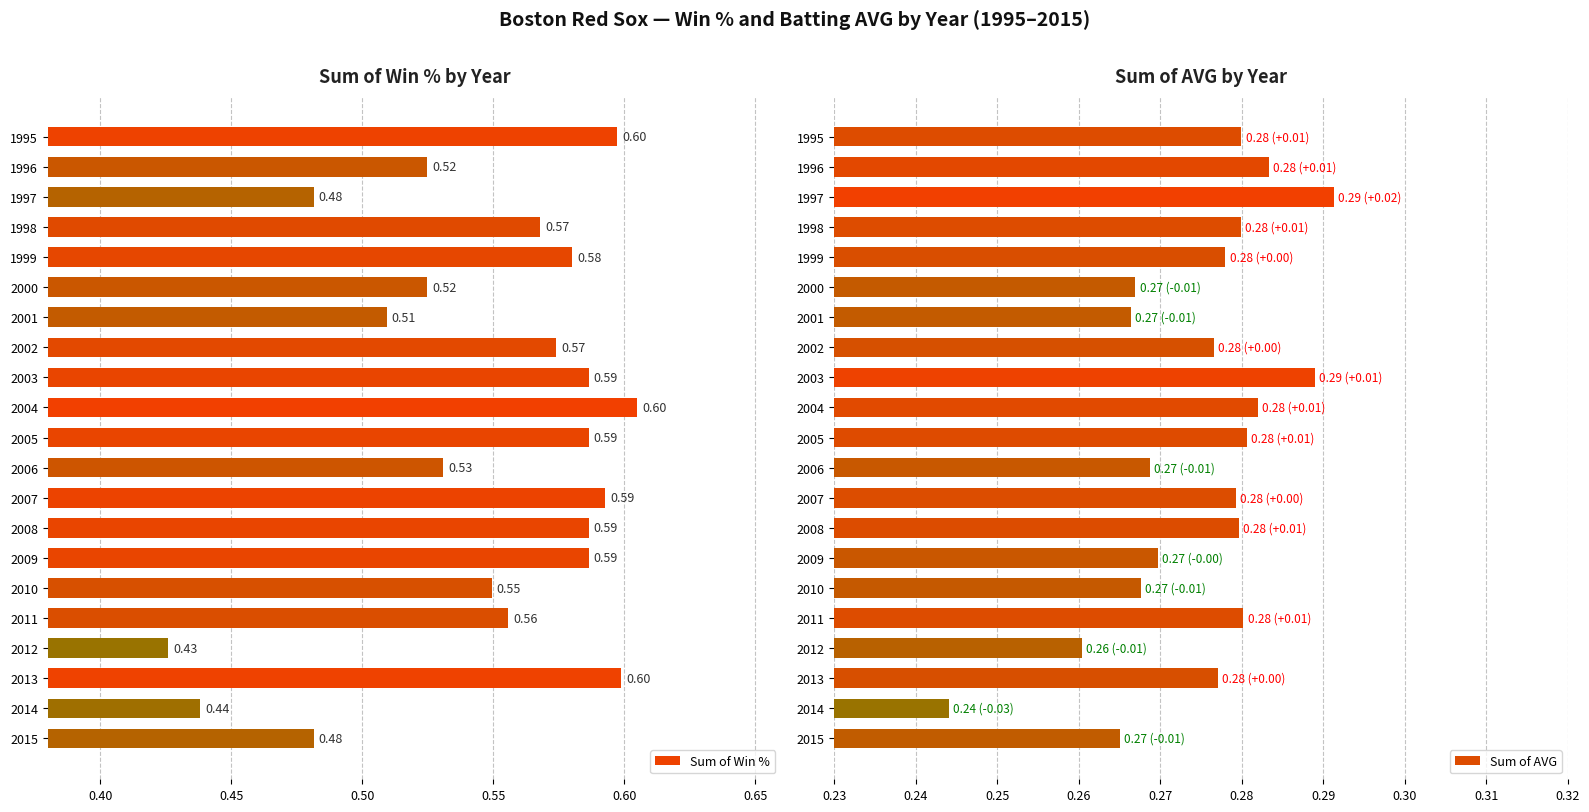

How many bars are there in total?

42